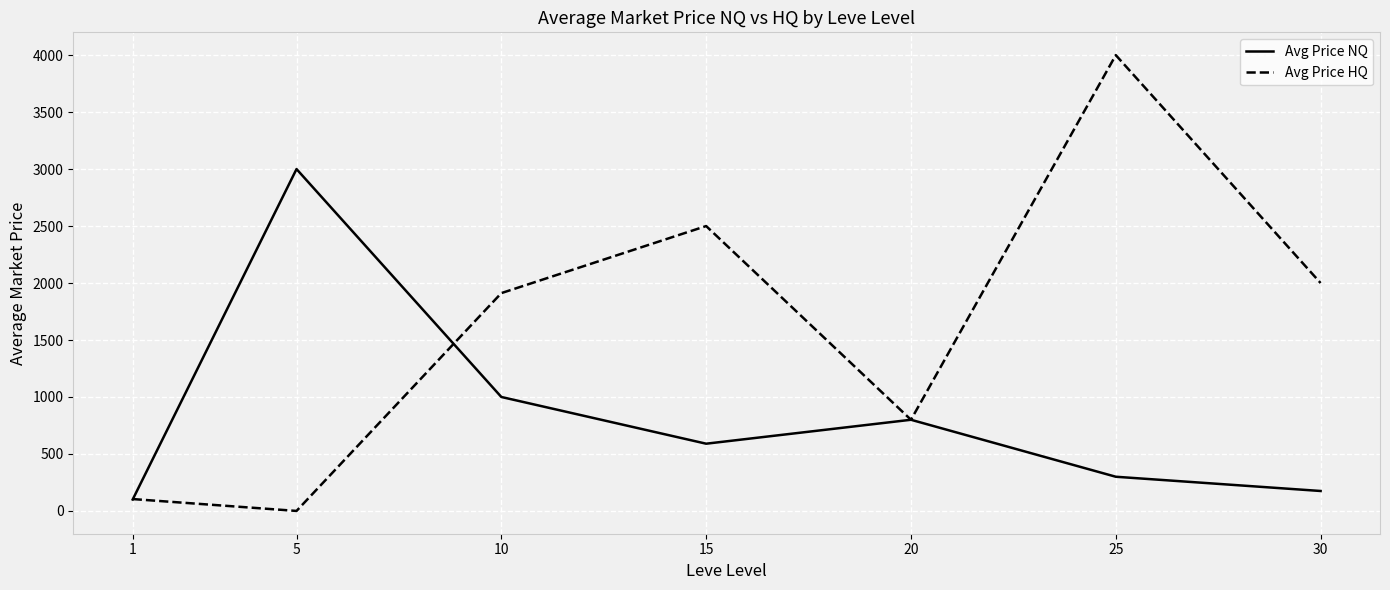

Read the Avg Price NQ value at 25.

300.0